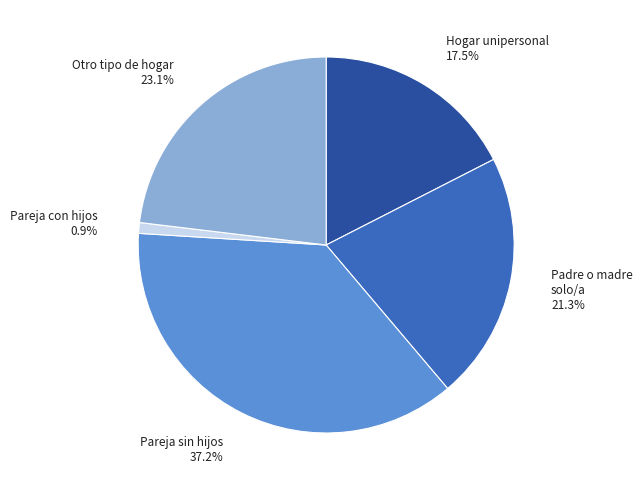

Is there a majority slice in this chart?

No